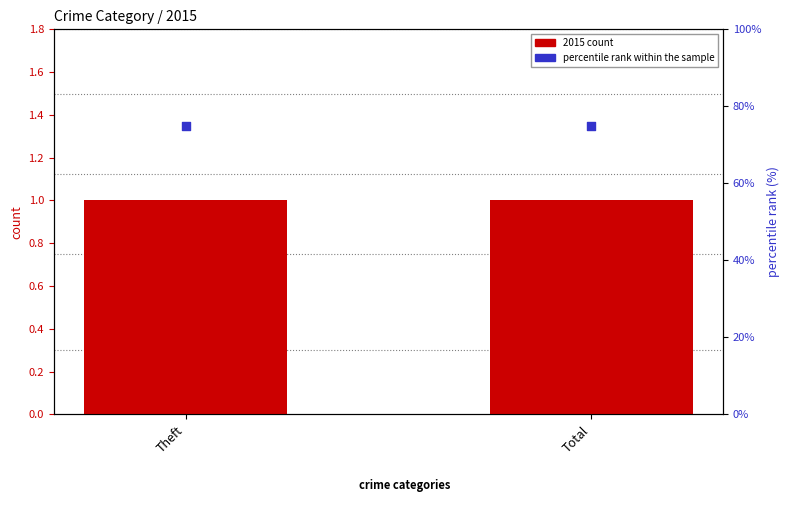

What are all the series names shown in the legend?

2015 count, percentile rank within the sample